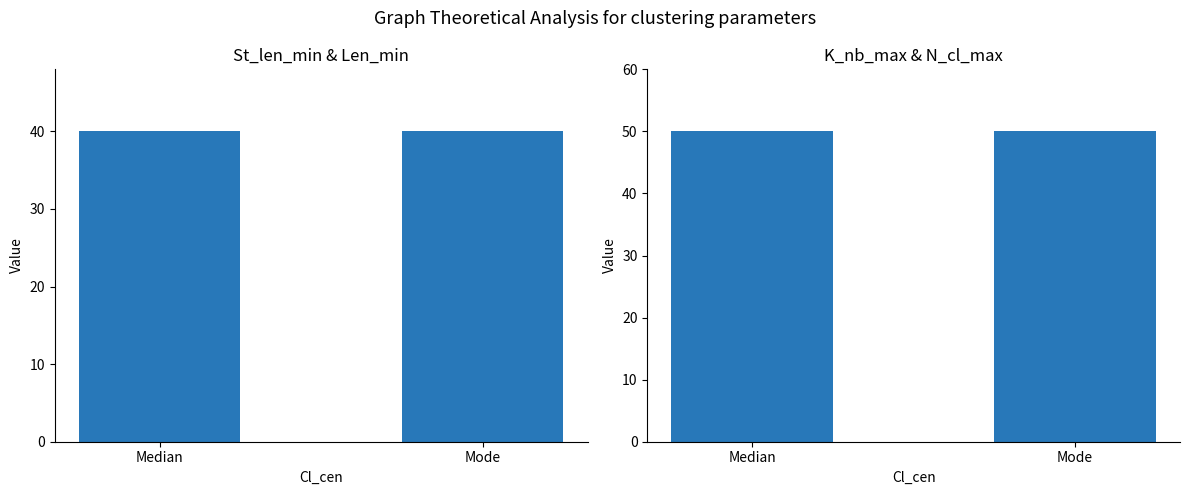

Which series changed the most between Median and Mode?

St_len_min